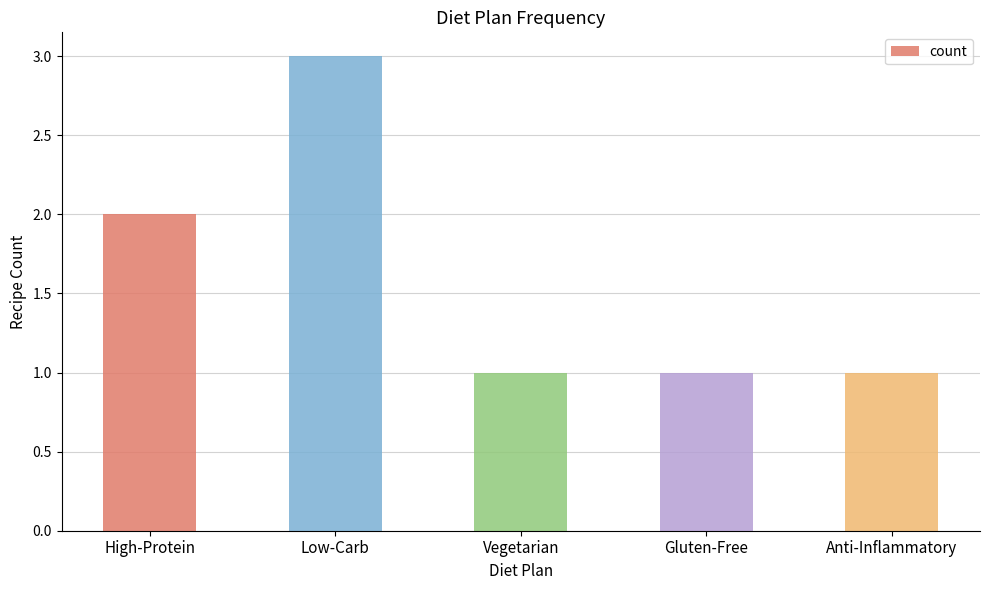

Which category has the highest value across all series?

Low-Carb